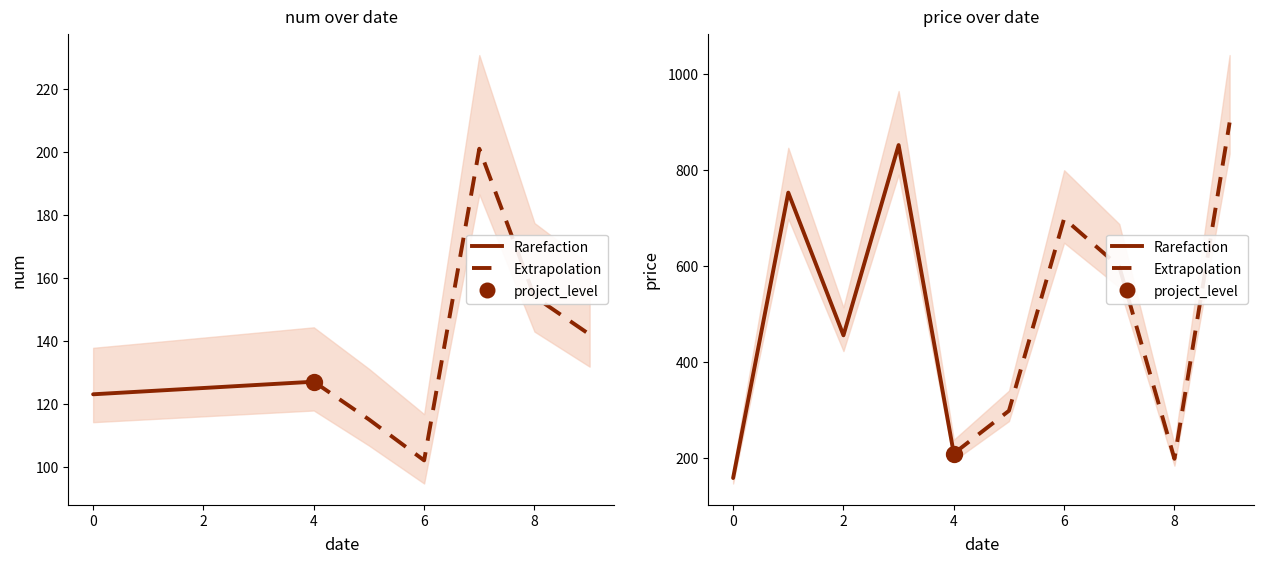

Which series has the largest total across all categories?

price